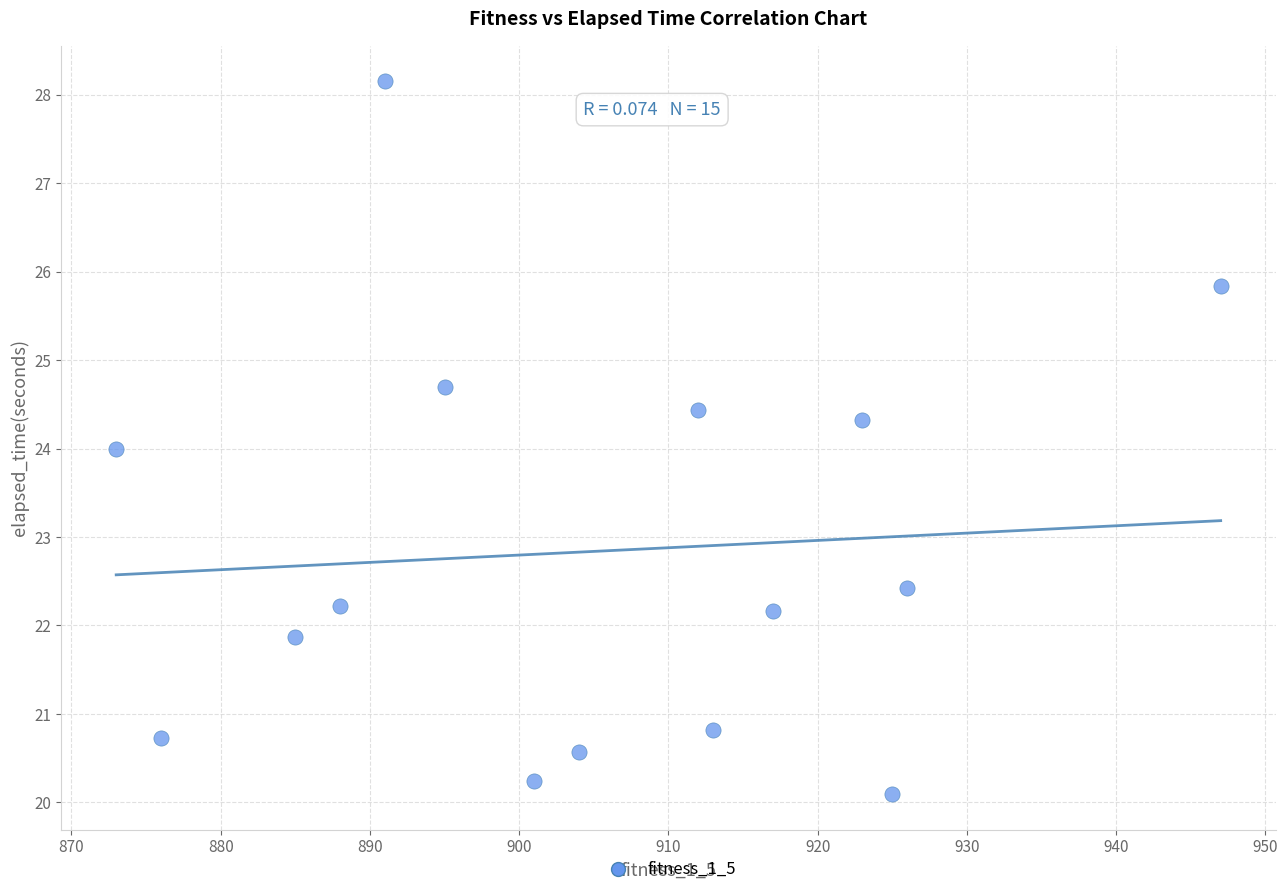

What is the range of X values (max minus min)?

74.0